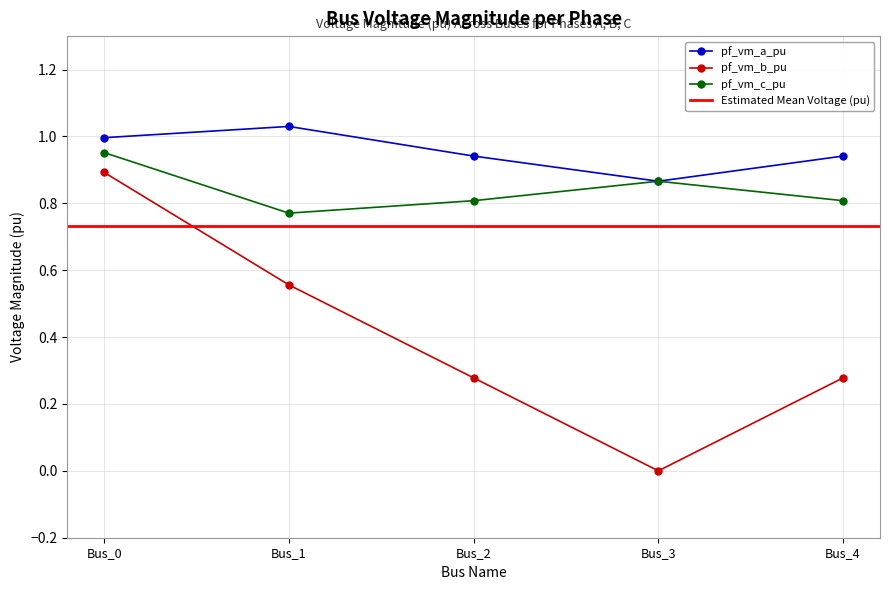

True or false: pf_vm_a_pu and pf_vm_b_pu intersect in this chart.

False